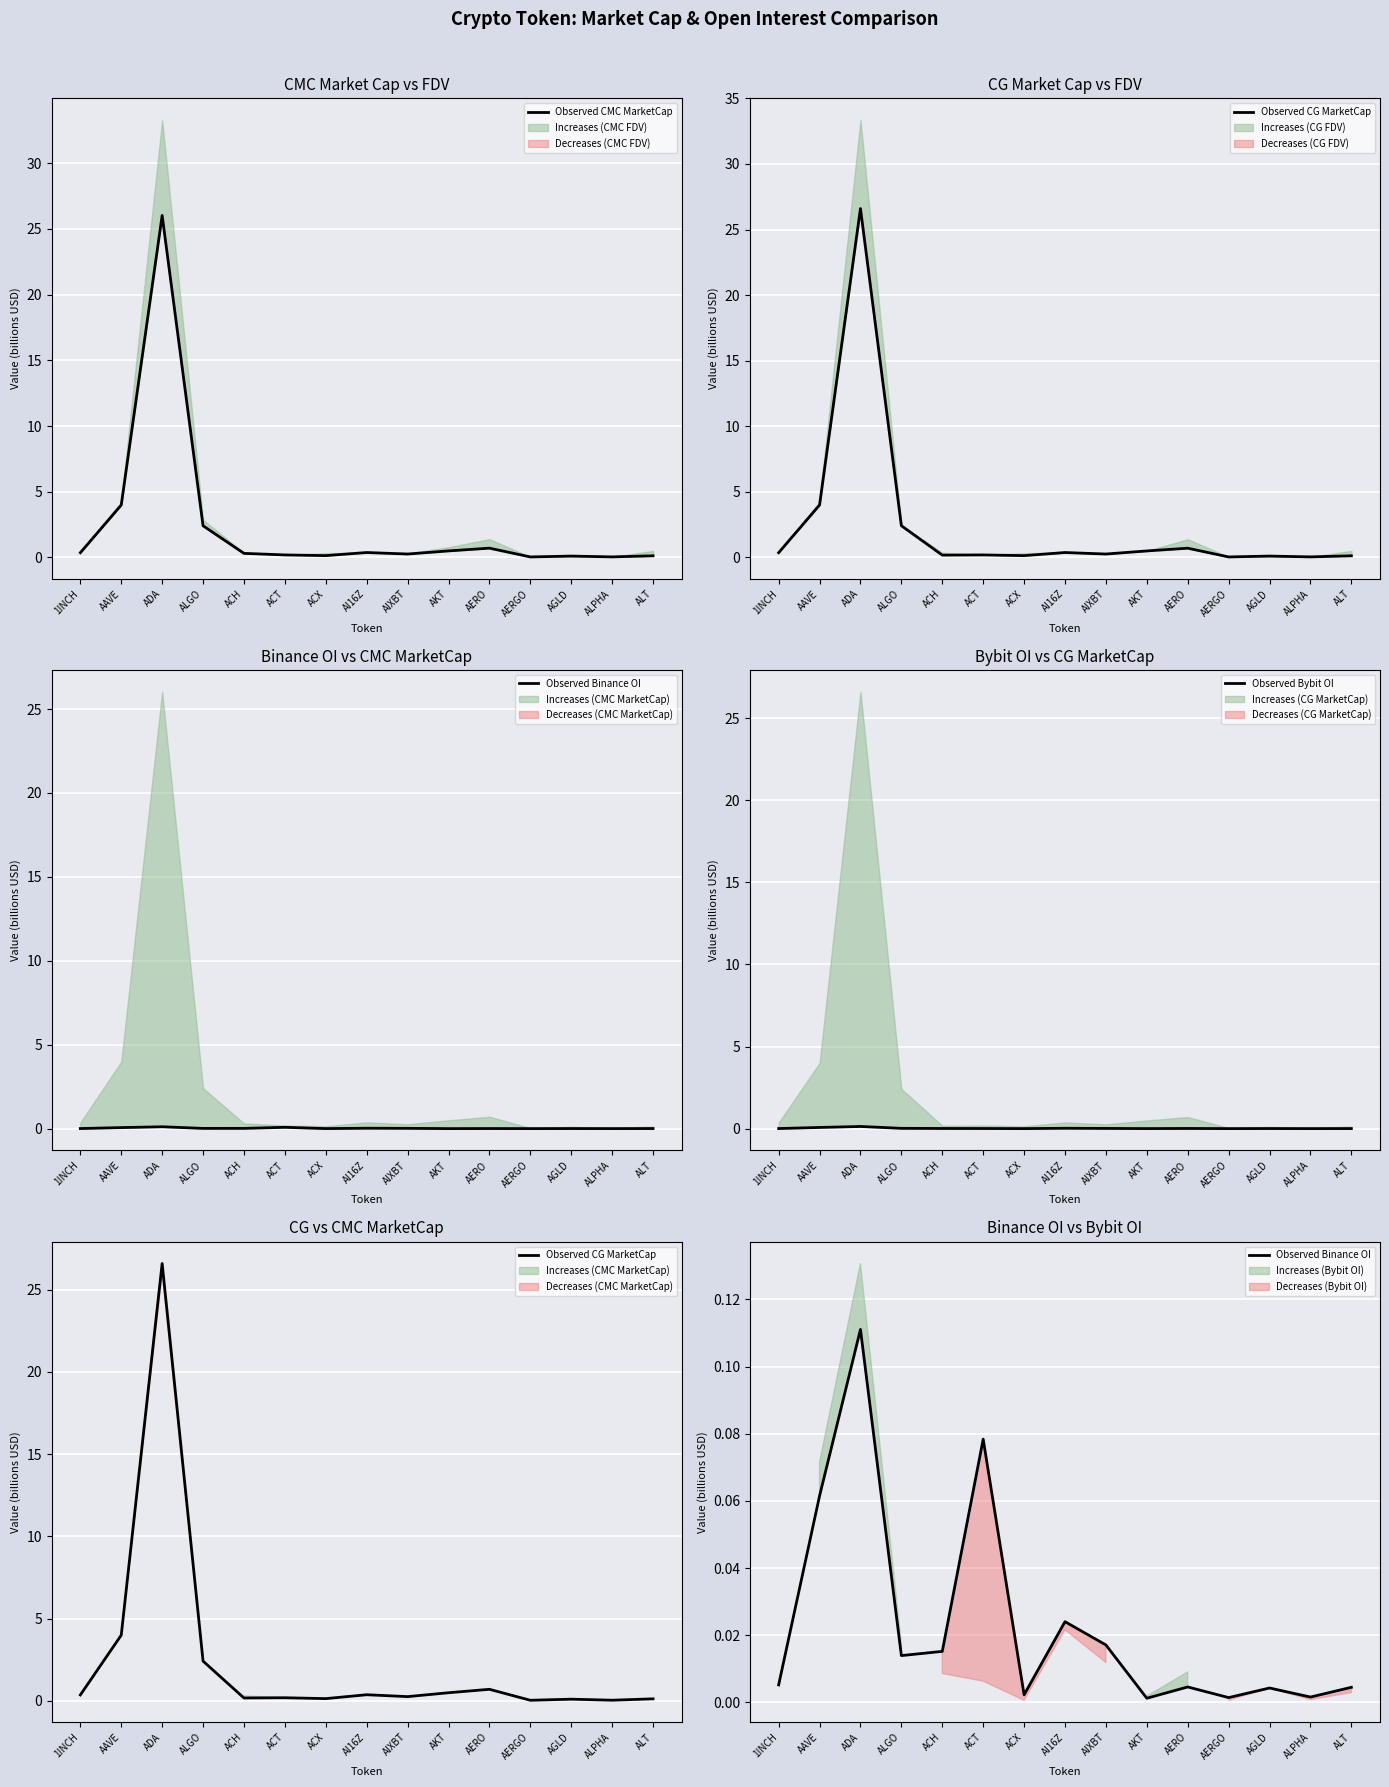

Between ADA and AGLD, which series saw the biggest shift?

Observed CG MarketCap